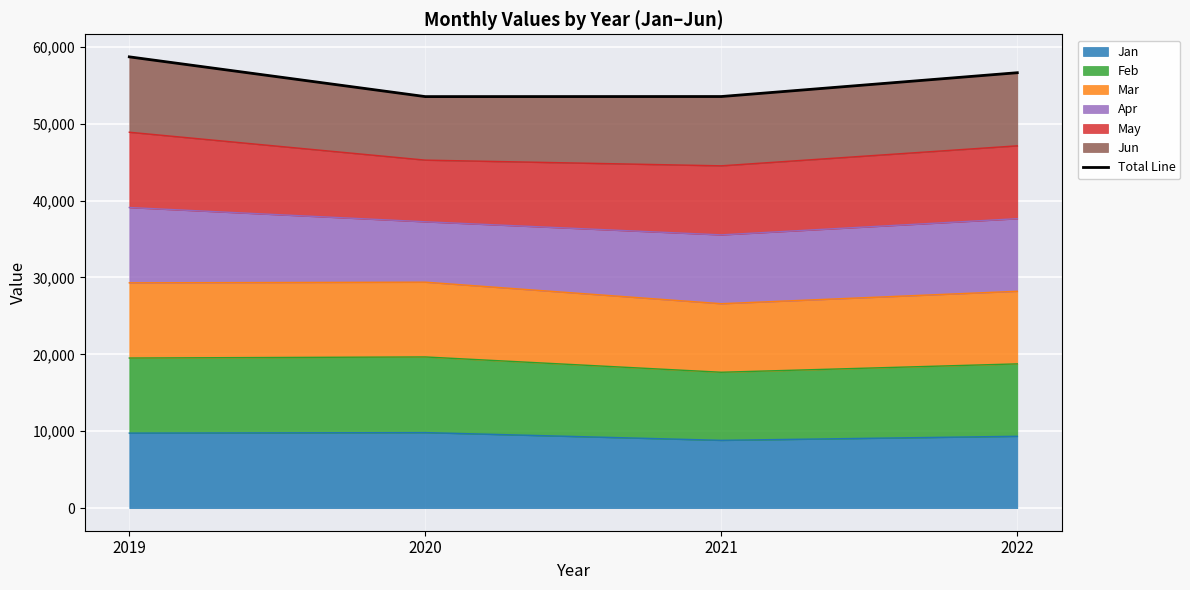

Rank the categories by value from highest to lowest.

2019, 2022, 2021, 2020